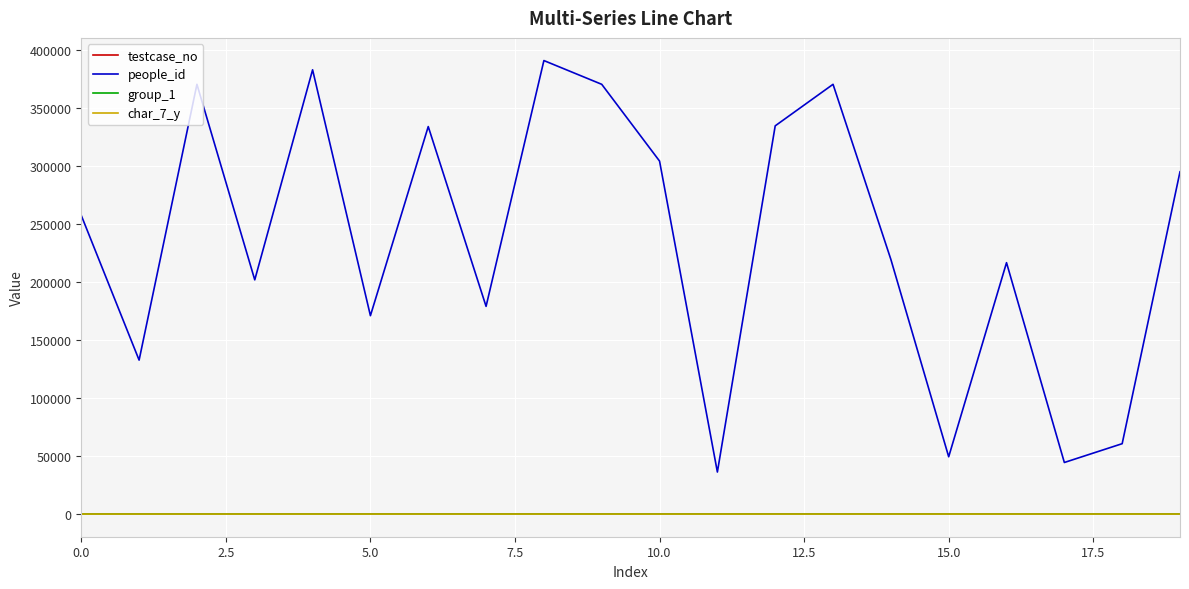

How many char_7_y values are between 1 and 4?

18